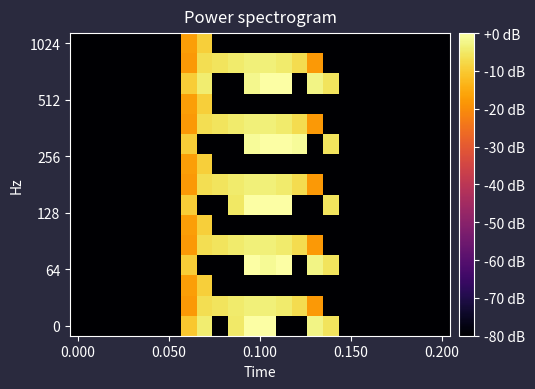

How many categories are shown in the chart?

24